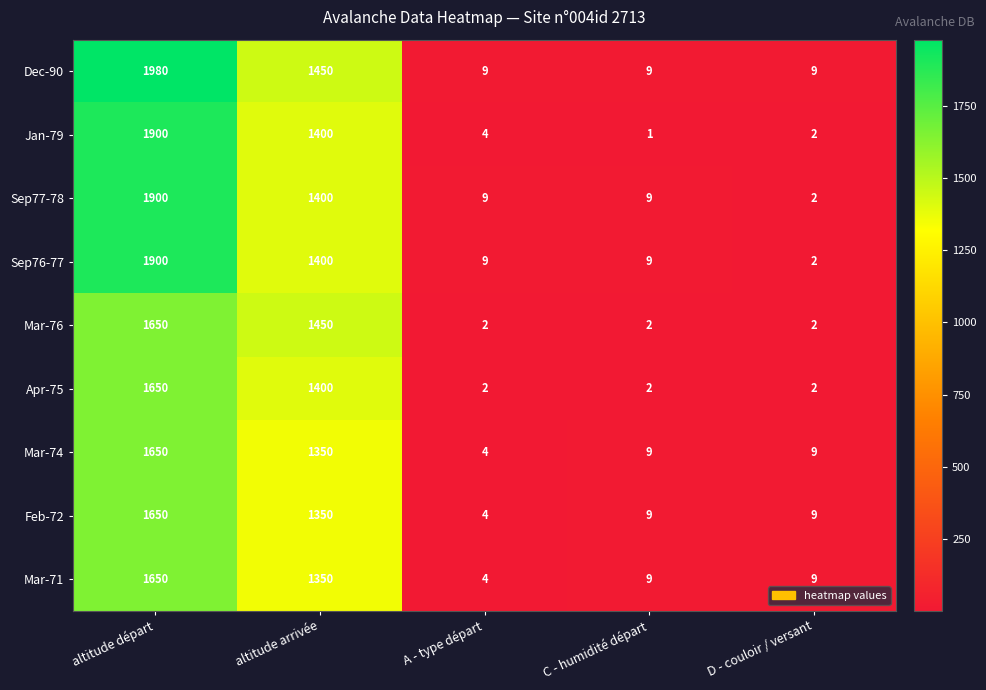

At which category is the sum across all series the highest?

altitude départ